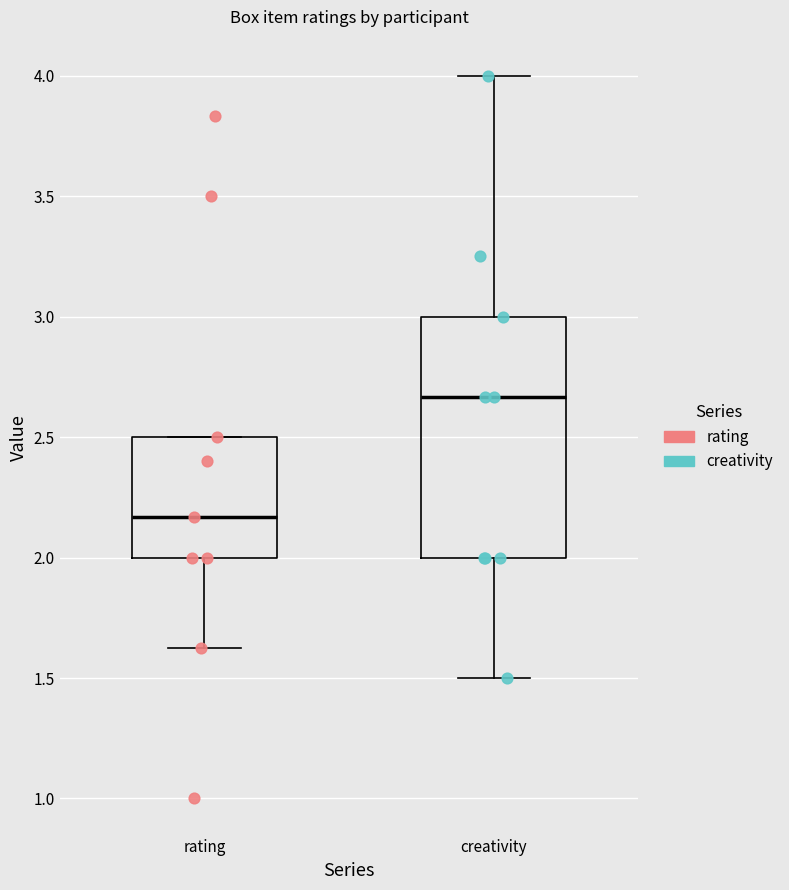

Reading left to right, transcribe this box plot: for each box, give where its median line is, the range the box spans, and where its two whiskers end, as read against the y-axis. The values are not printed on the chart, so give them approximately, as read against the axis.

rating: median 2.15, box 2.00 to 2.50, whiskers 1.65 to 2.50
creativity: median 2.65, box 2.00 to 3.00, whiskers 1.50 to 4.00